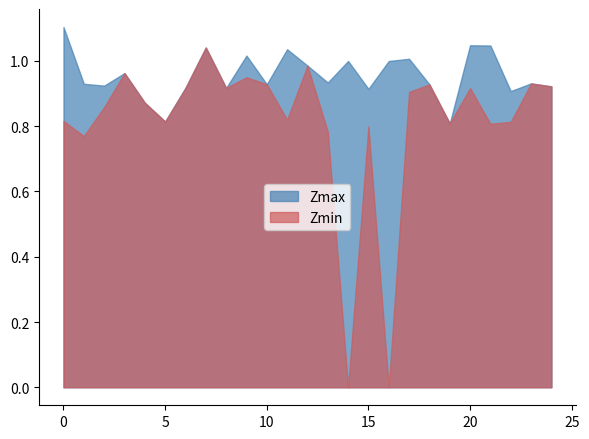

Is the value of Zmax at 18.0 greater than the value of Zmin at 17.0?

Yes